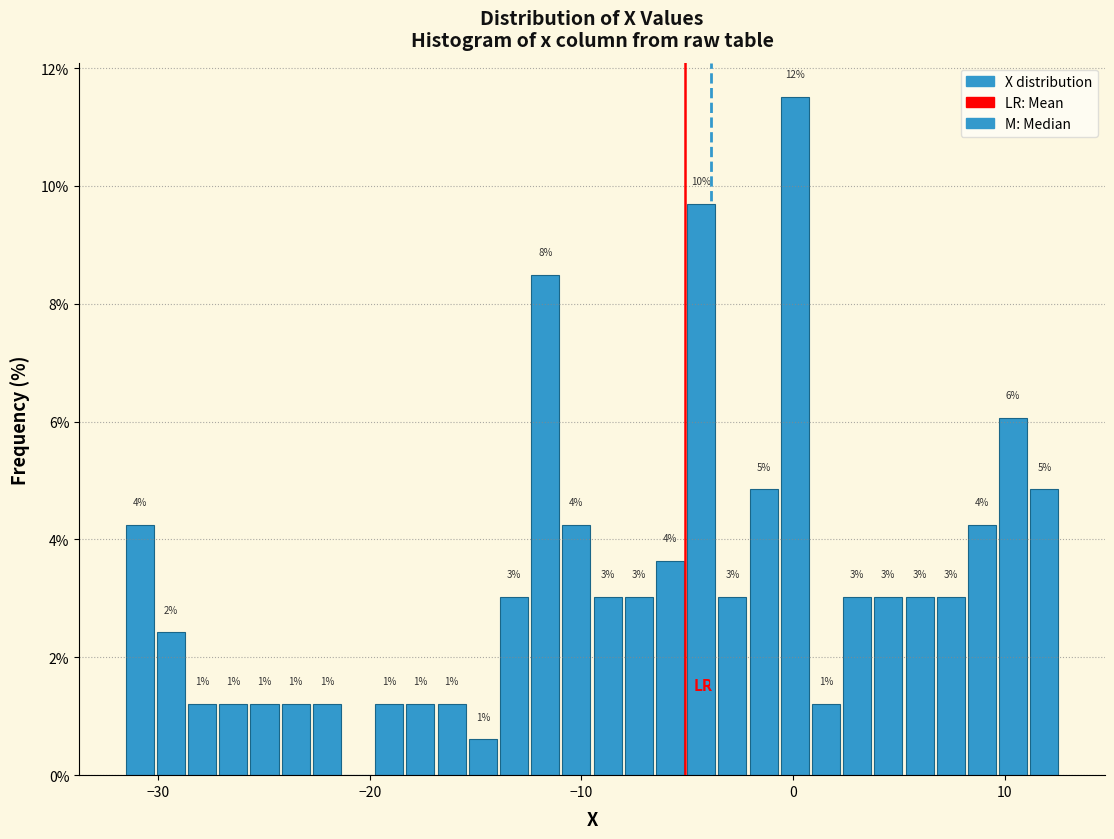

Around what value on the x-axis is the tallest bar? Give the approximate position of its centre, as read against the axis.

0